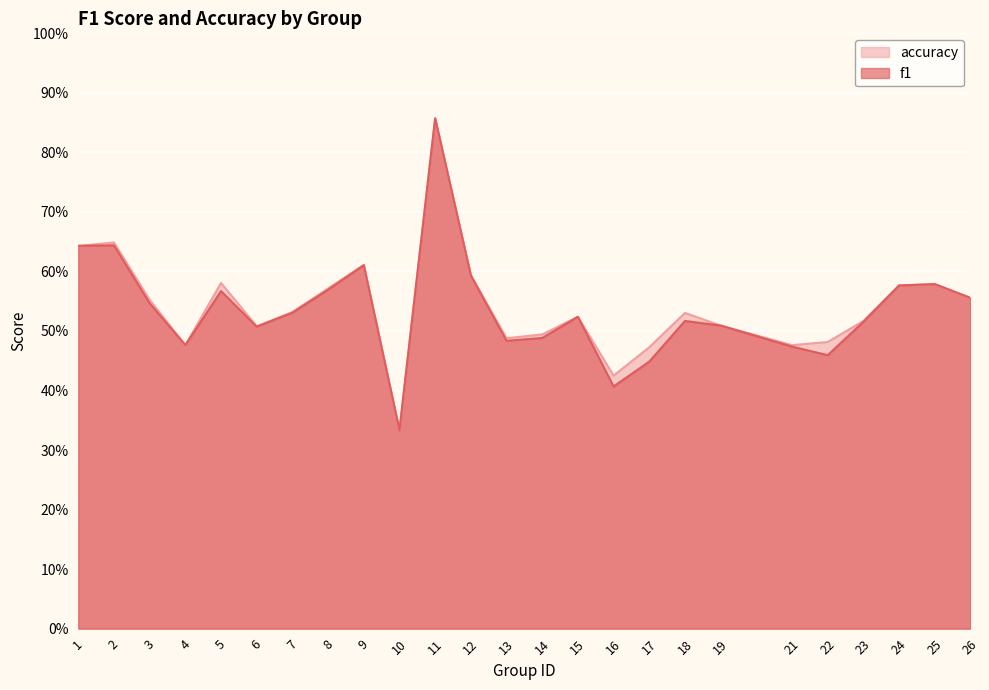

True or false: accuracy has more than 0 interior local peaks.

True